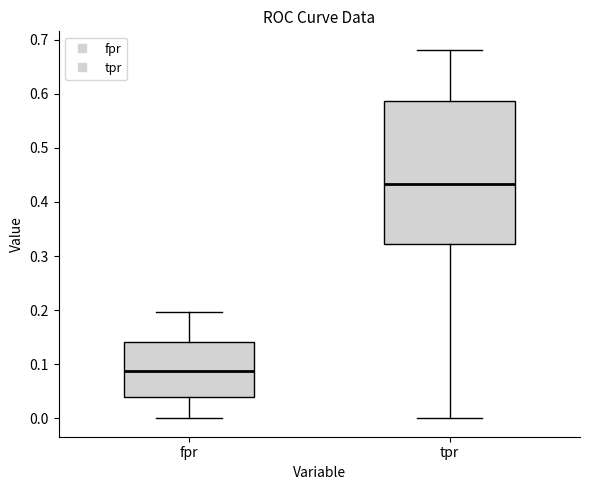

Comparing the boxes themselves (not the whiskers), which one is the tallest?

tpr